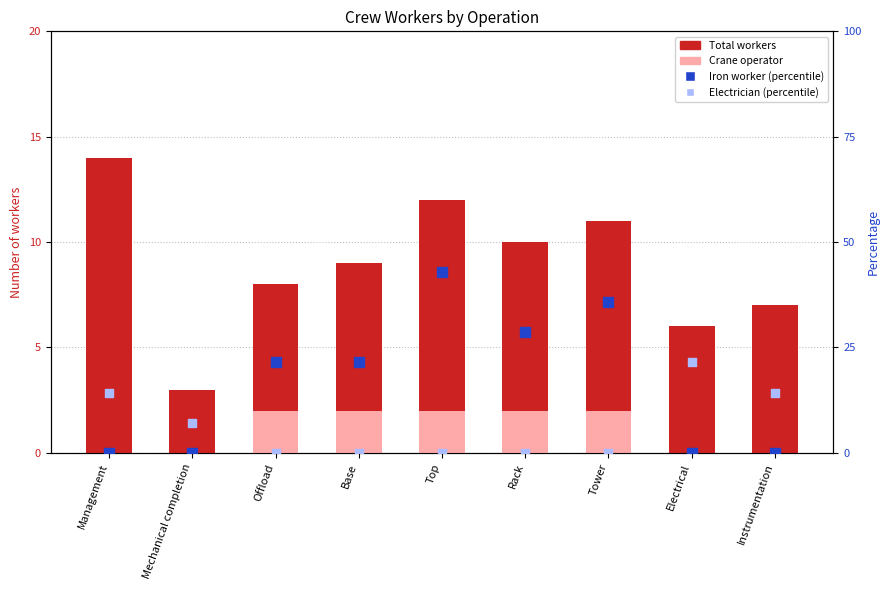

At how many categories does at least one series exceed 19?

6